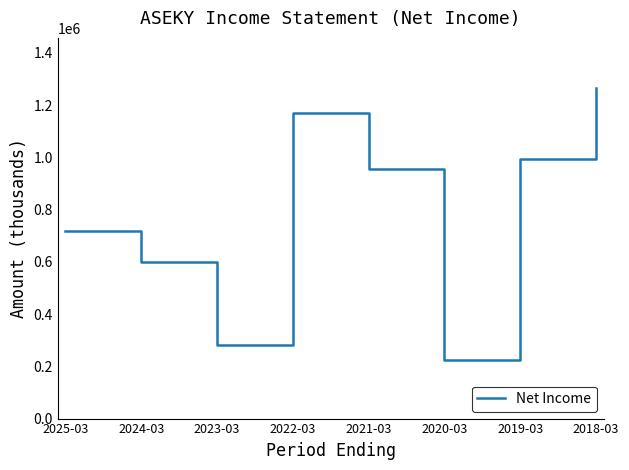

At which category does the chart reach its minimum across all series?

2020-03